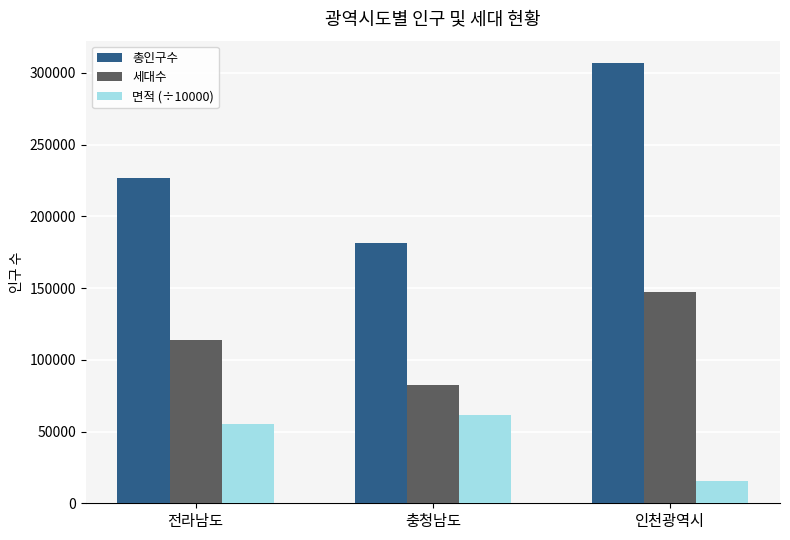

Does the chart contain any negative values?

No